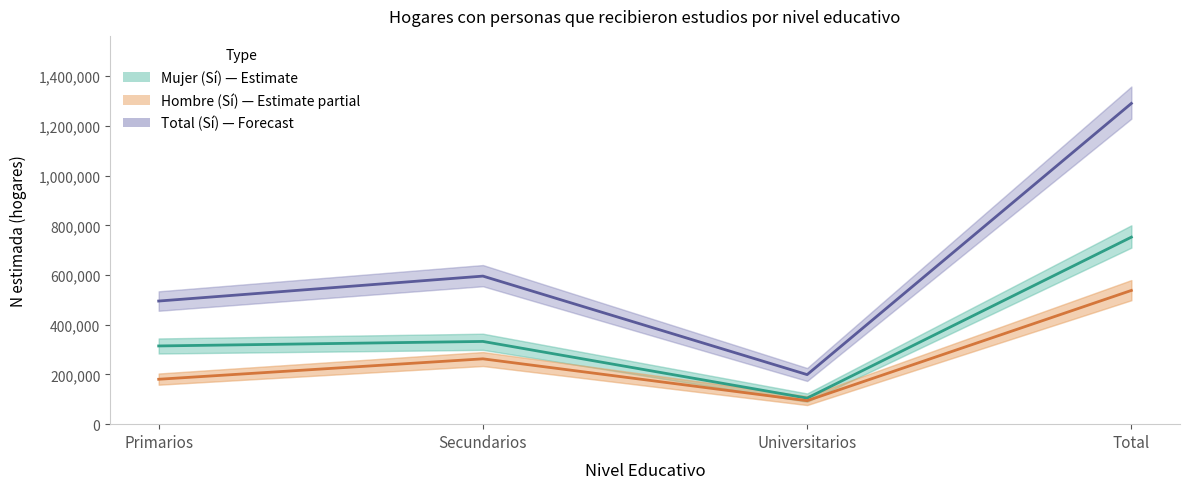

True or false: Total (Sí) and Hombre (Sí) intersect in this chart.

False